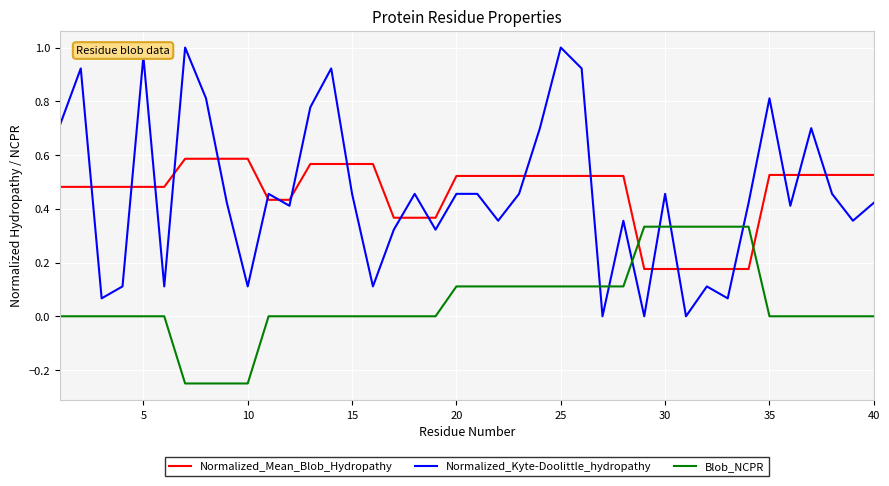

True or false: Blob_NCPR and Normalized_Kyte-Doolittle_hydropathy intersect in this chart.

True